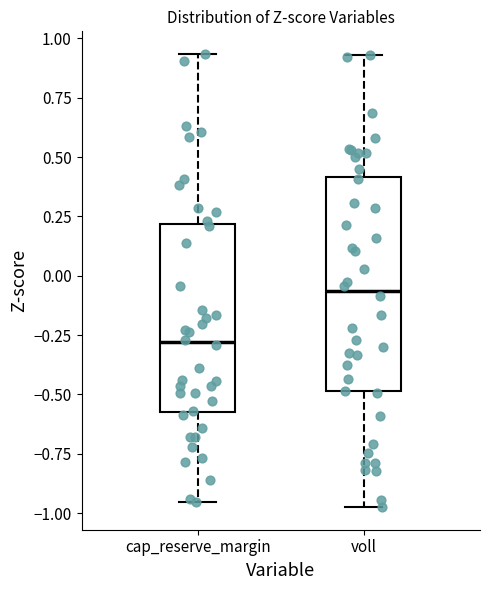

Which box's median line is the lowest?

cap_reserve_margin